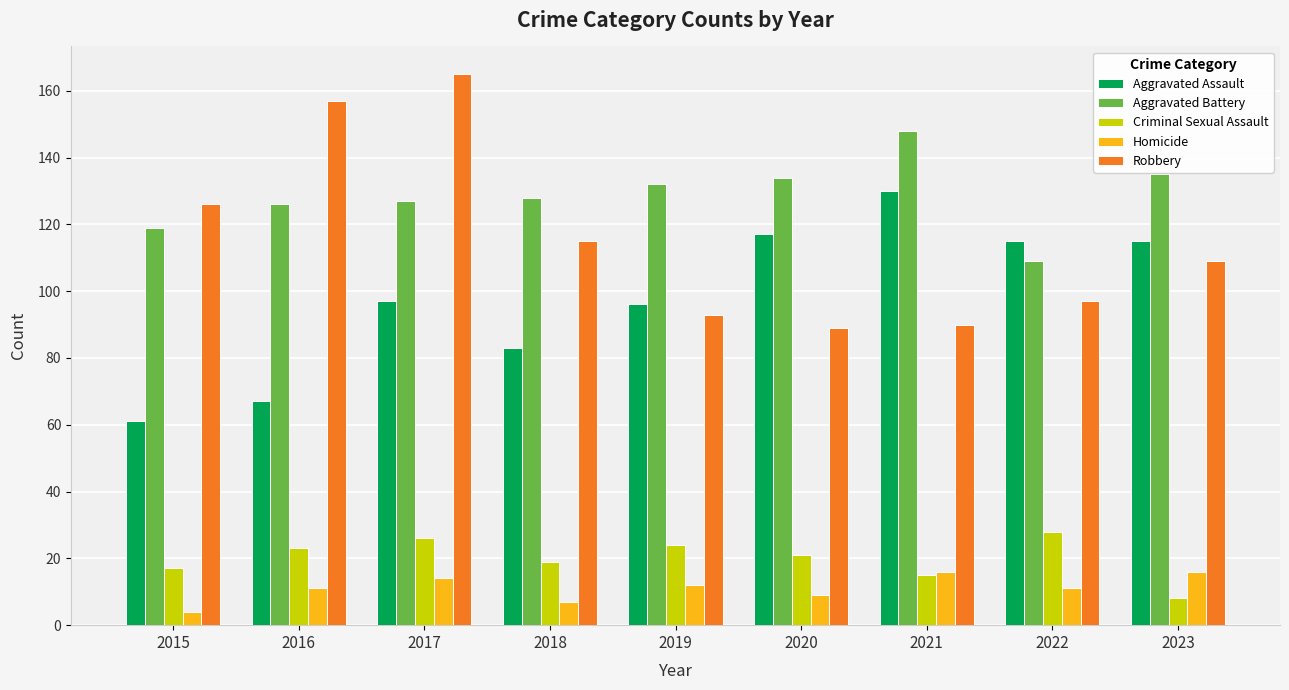

Which series has the largest total across all categories?

Aggravated Battery